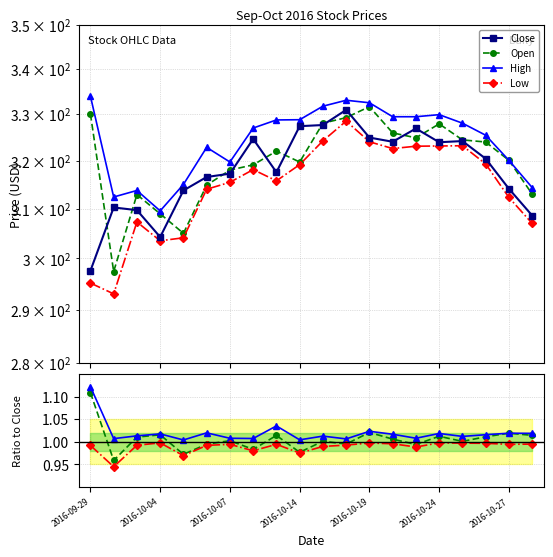

Is this an area chart (filled region under the line)?

No